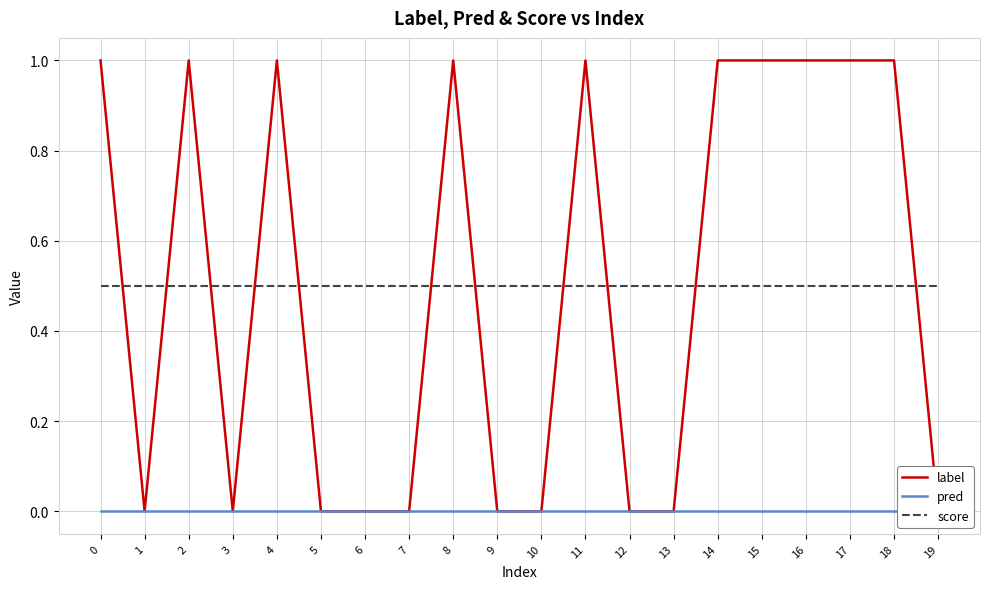

Reading left to right, extract all data points from this chart.

label: 0=1.0	1=0.0	2=1.0	3=0.0	4=1.0	5=0.0	6=0.0	7=0.0	8=1.0	9=0.0	10=0.0	11=1.0	12=0.0	13=0.0	14=1.0	15=1.0	16=1.0	17=1.0	18=1.0	19=0.0
pred: 0=0.0	1=0.0	2=0.0	3=0.0	4=0.0	5=0.0	6=0.0	7=0.0	8=0.0	9=0.0	10=0.0	11=0.0	12=0.0	13=0.0	14=0.0	15=0.0	16=0.0	17=0.0	18=0.0	19=0.0
score: 0=0.5	1=0.5	2=0.5	3=0.5	4=0.5	5=0.5	6=0.5	7=0.5	8=0.5	9=0.5	10=0.5	11=0.5	12=0.5	13=0.5	14=0.5	15=0.5	16=0.5	17=0.5	18=0.5	19=0.5